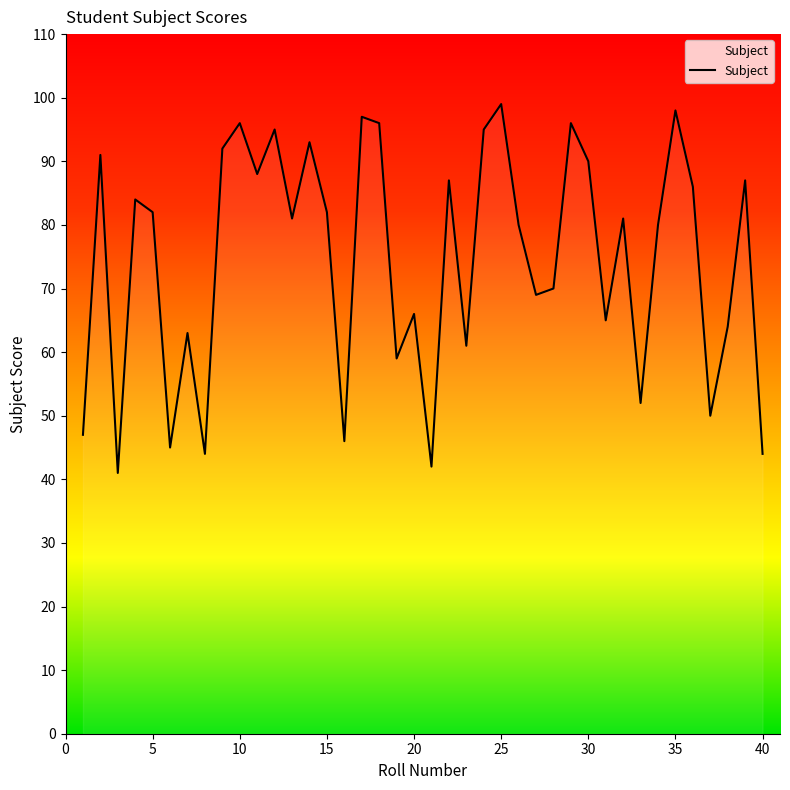

What is the greatest value displayed?

99